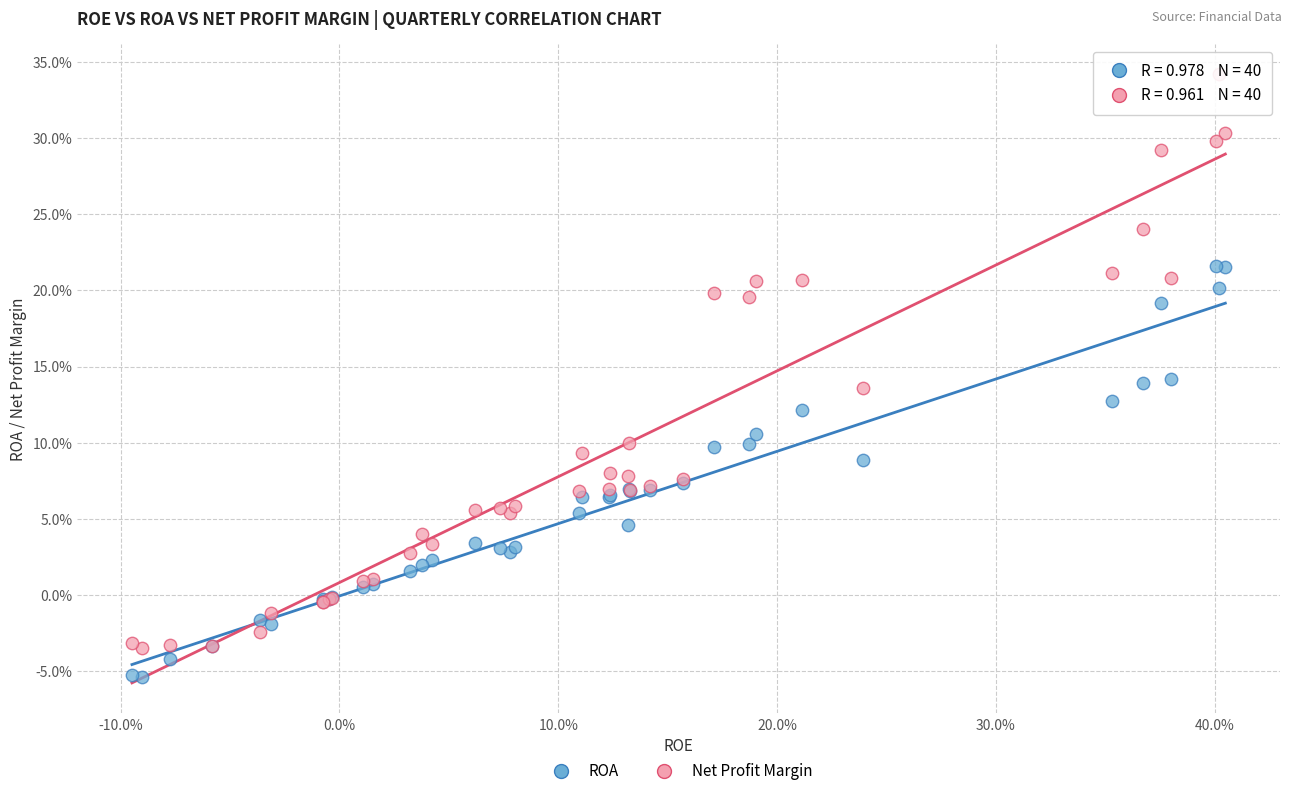

What are all the series names shown in the legend?

ROA, Net Profit Margin